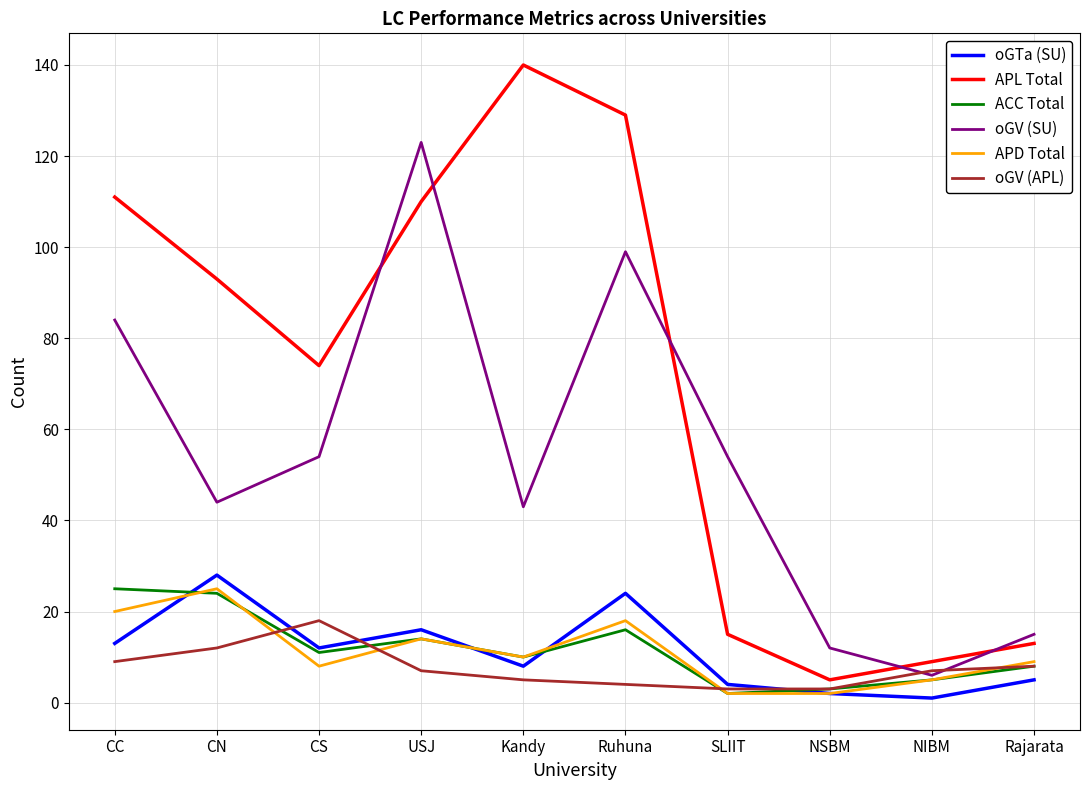

What is the sum of all ACC Total values?

118